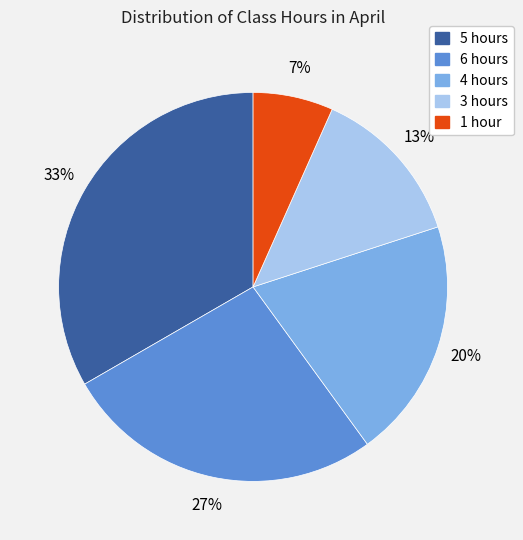

Does any single category account for the majority?

No